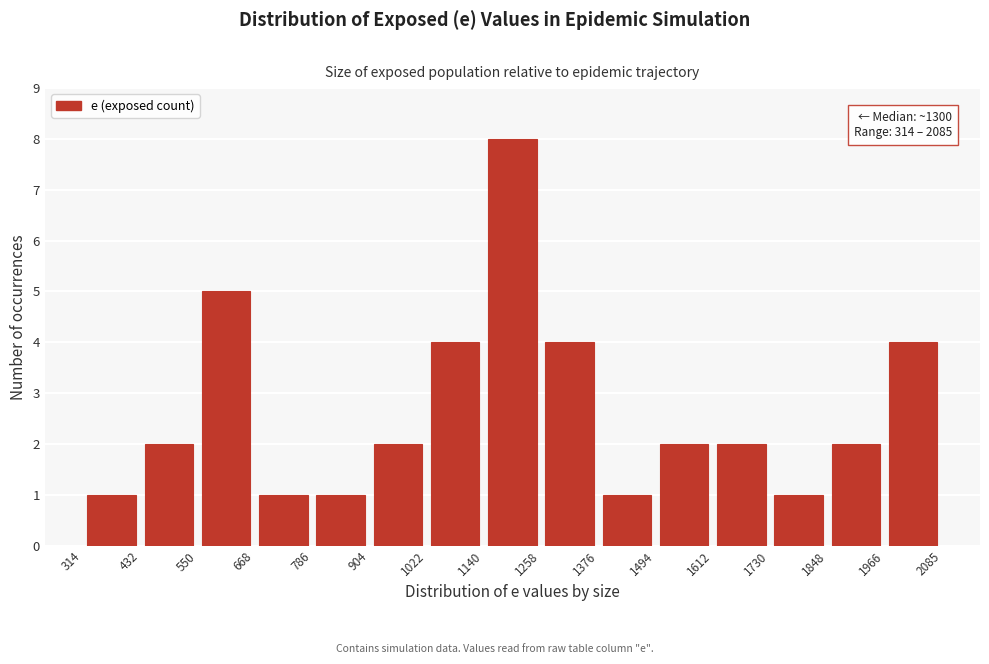

Which range on the x-axis has the tallest bar?

1140 to 1258